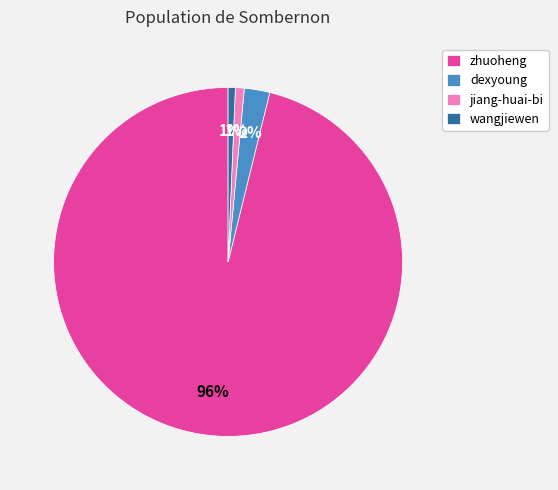

Is zhuoheng the majority of the pie?

Yes